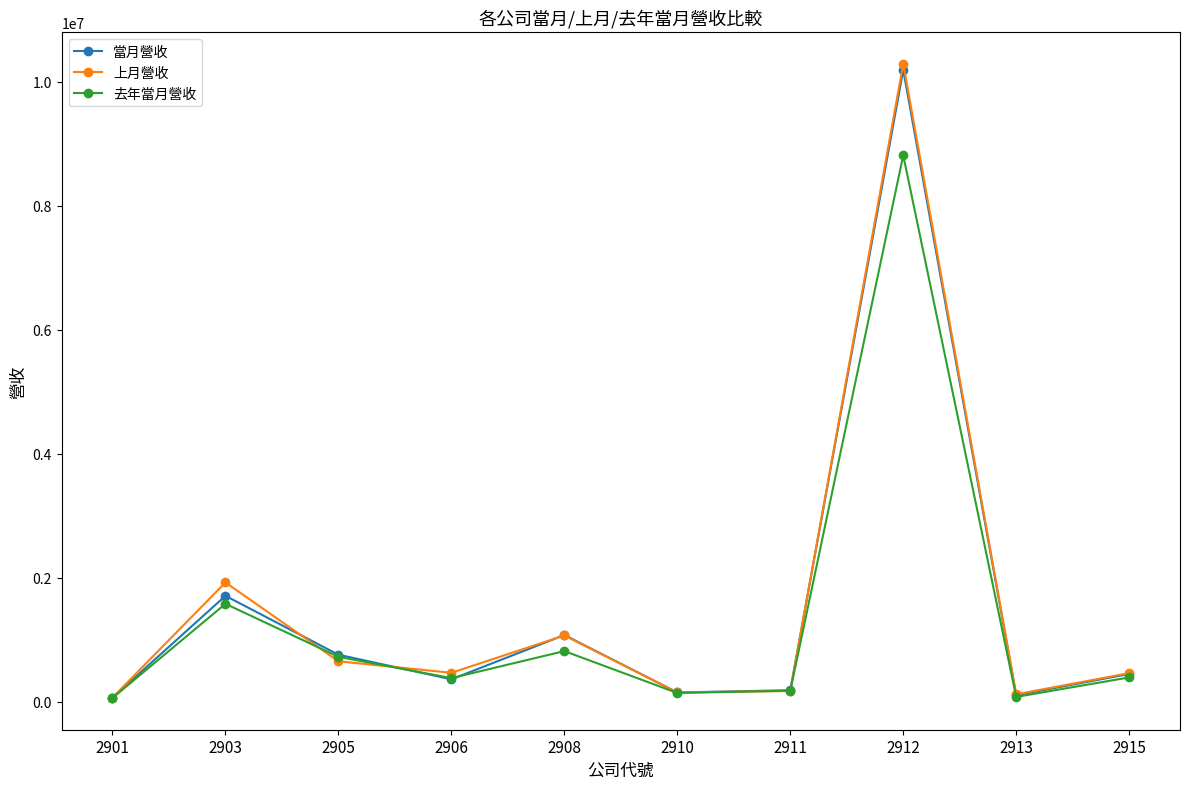

Which series has the widest spread of values?

上月營收